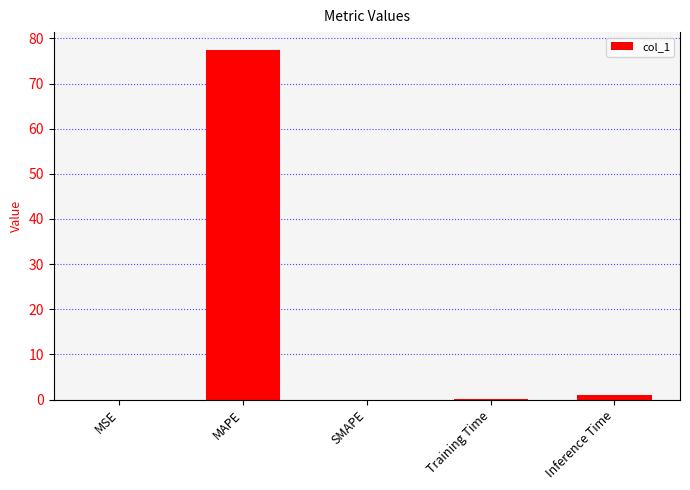

What is the maximum value shown in the chart?

77.5